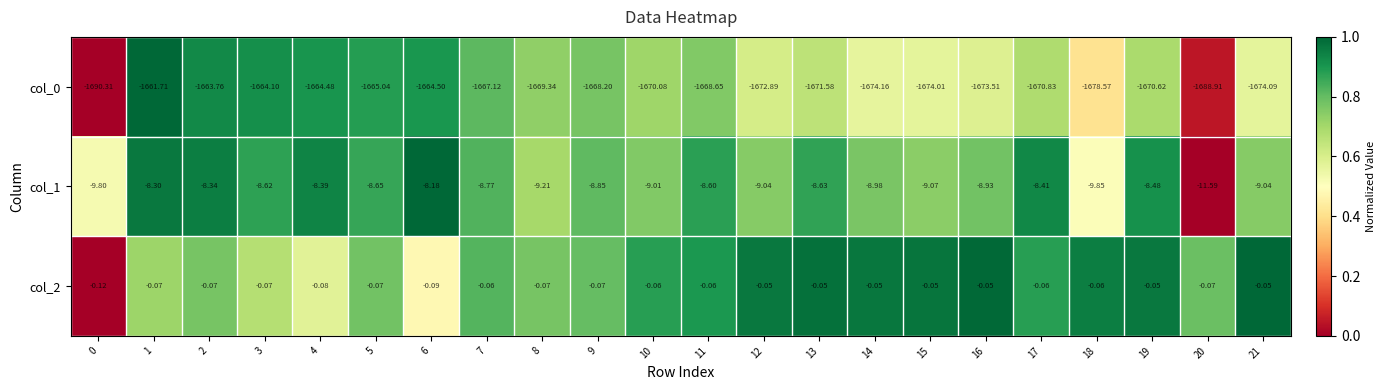

Is the value of col_0 at 20 greater than the value of col_2 at 20?

No